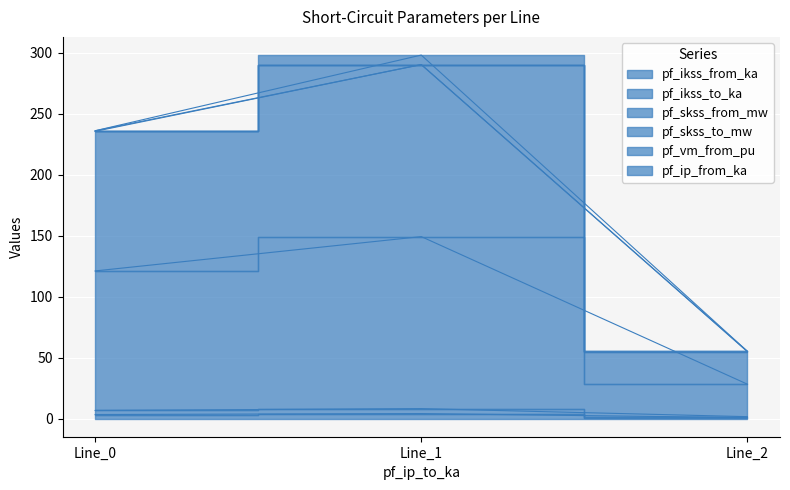

The value of pf_skss_to_mw at Line_0 is 235.5. True or false?

True